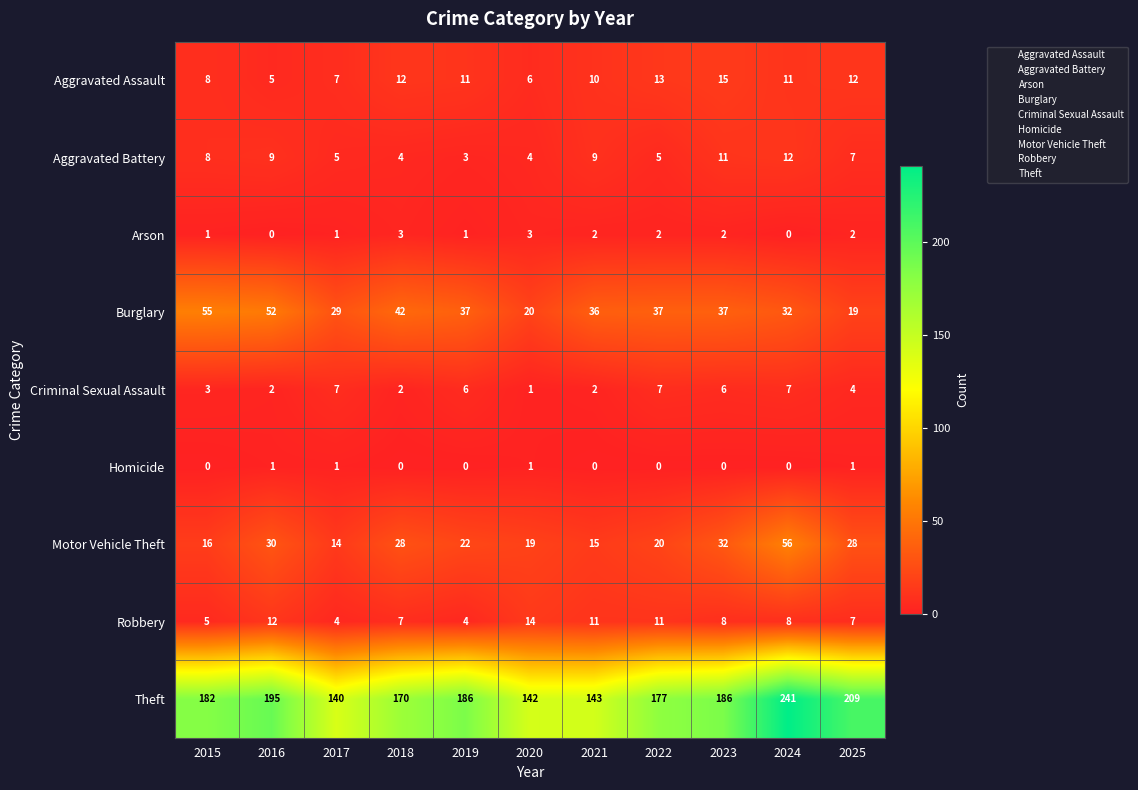

At how many categories does at least one series exceed 118?

11